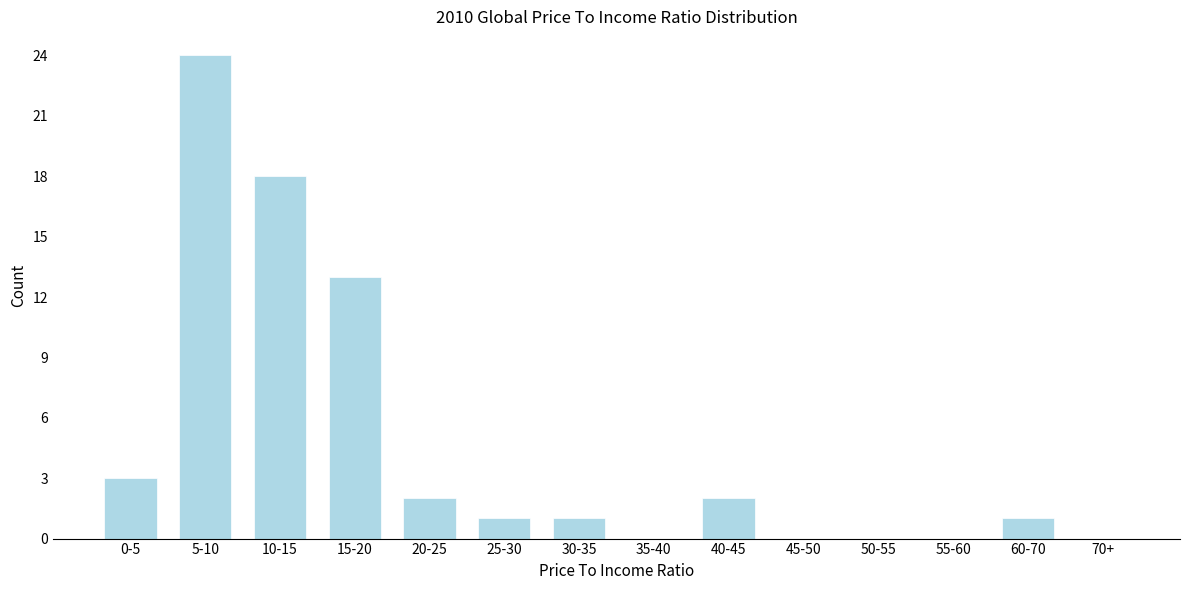

Reading left to right, what are all the values shown in this chart?

0-5=3	5-10=24	10-15=18	15-20=13	20-25=2	25-30=1	30-35=1	35-40=0	40-45=2	45-50=0	50-55=0	55-60=0	60-70=1	70+=0